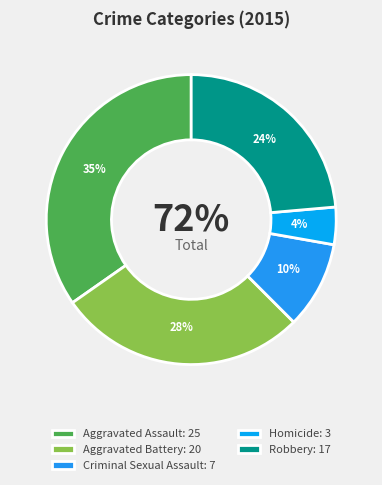

Which slice is the largest?

Aggravated Assault